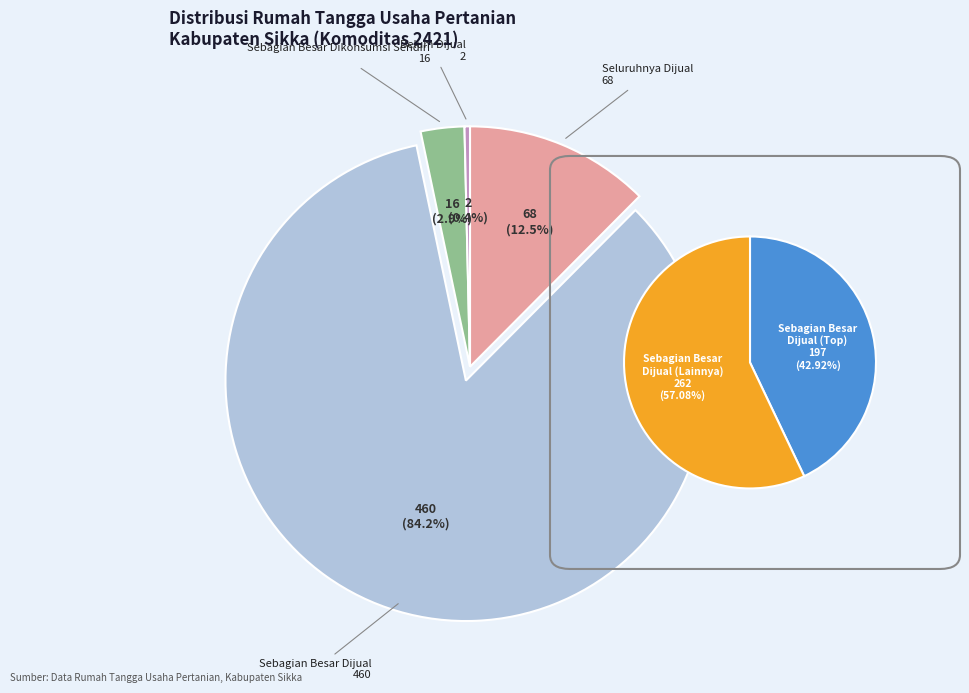

How many segments does this pie chart have?

5